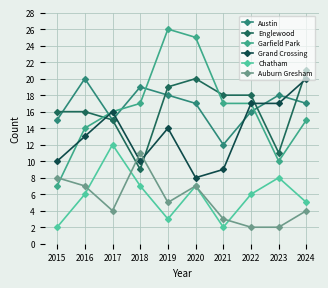

At how many categories does at least one series exceed 20?

3